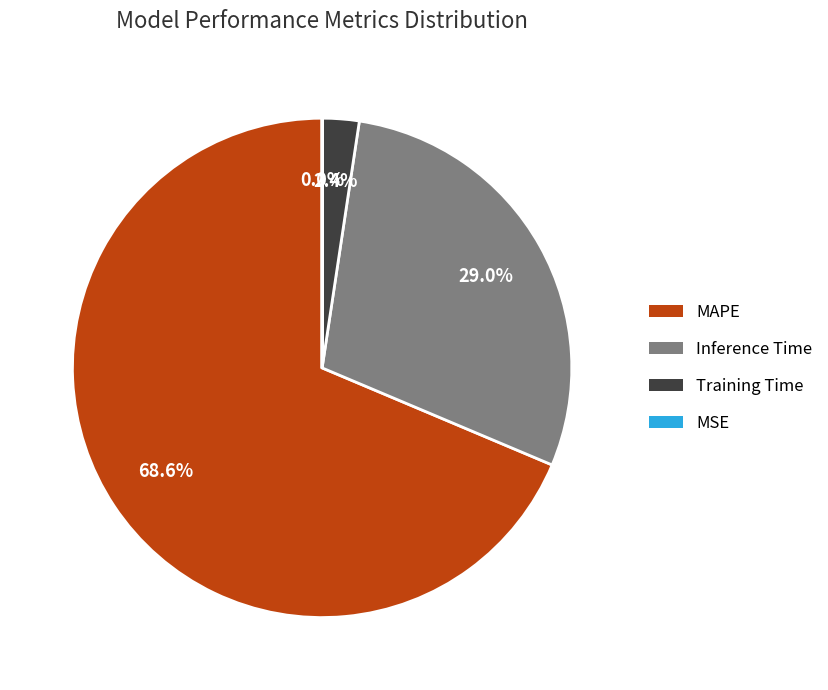

Combined, what portion of the pie is Training Time and Inference Time?

31.4%